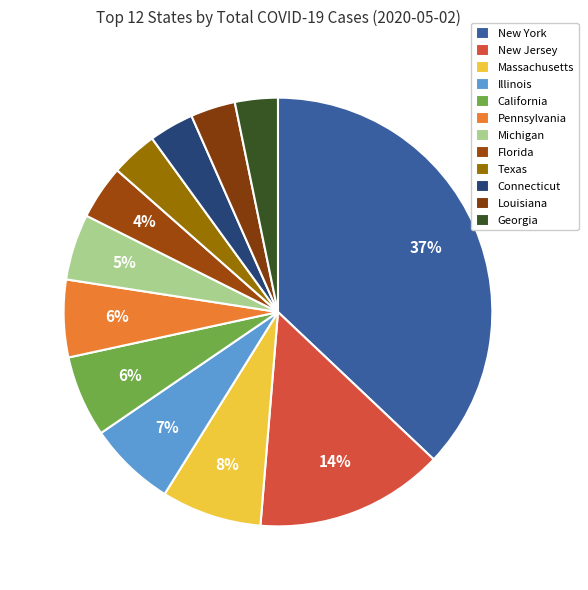

Is Pennsylvania the majority of the pie?

No